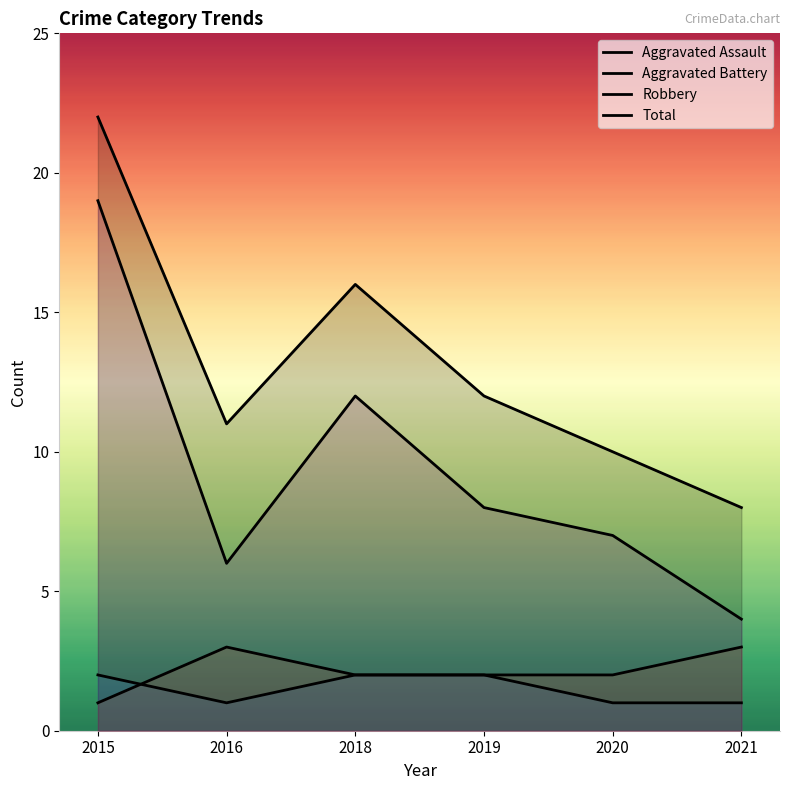

How many lines are shown in the chart?

4